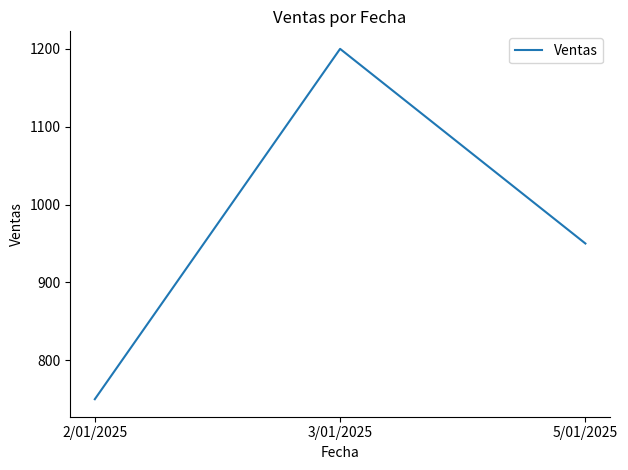

True or false: the data shows 1174 at 2/01/2025.

False